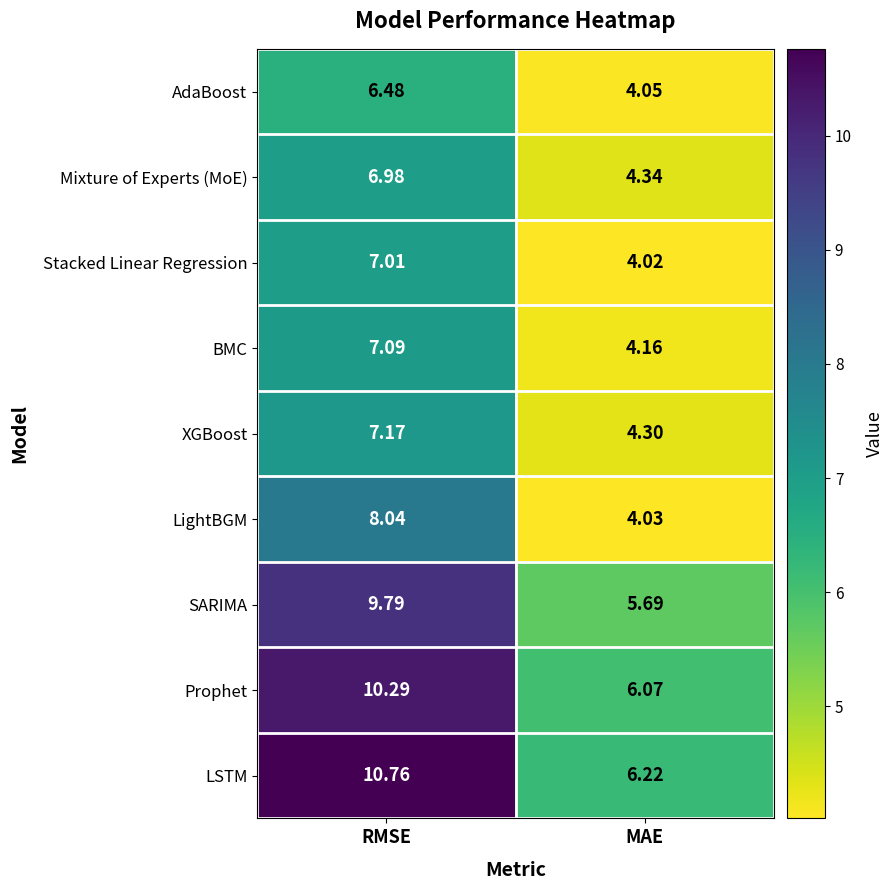

Where does the LightBGM series first go above 8?

RMSE